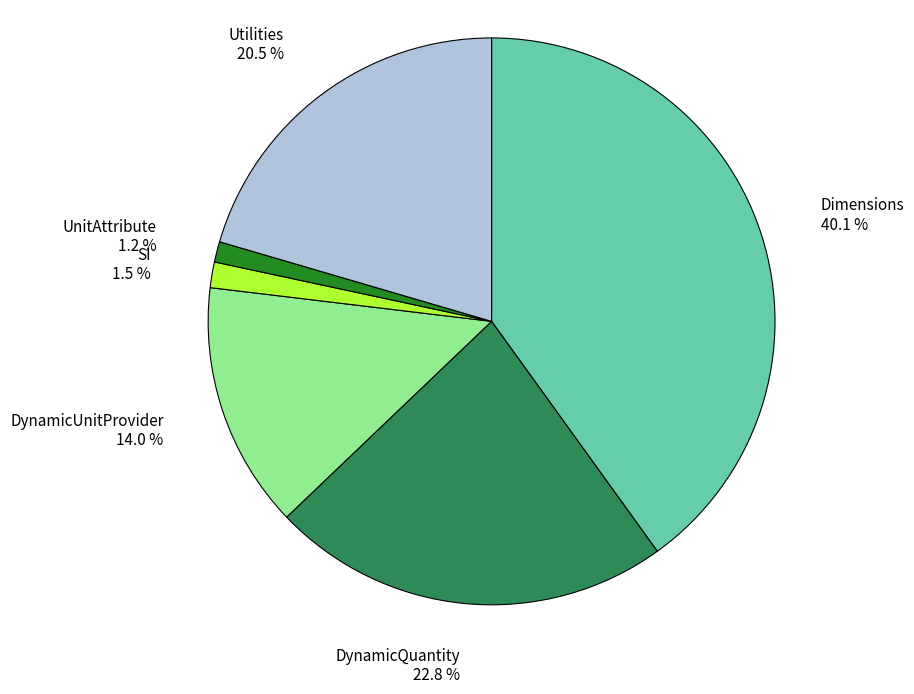

How many slices are in this pie chart?

6